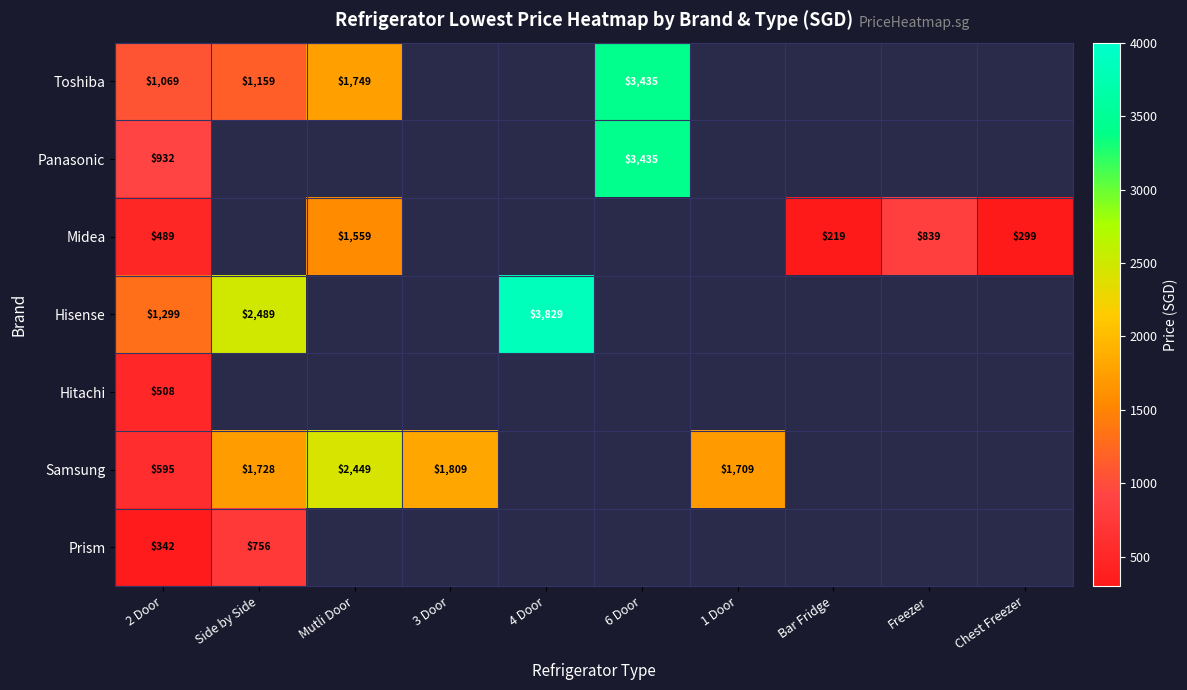

True or false: Panasonic has a value of 1667 at 6 Door.

False